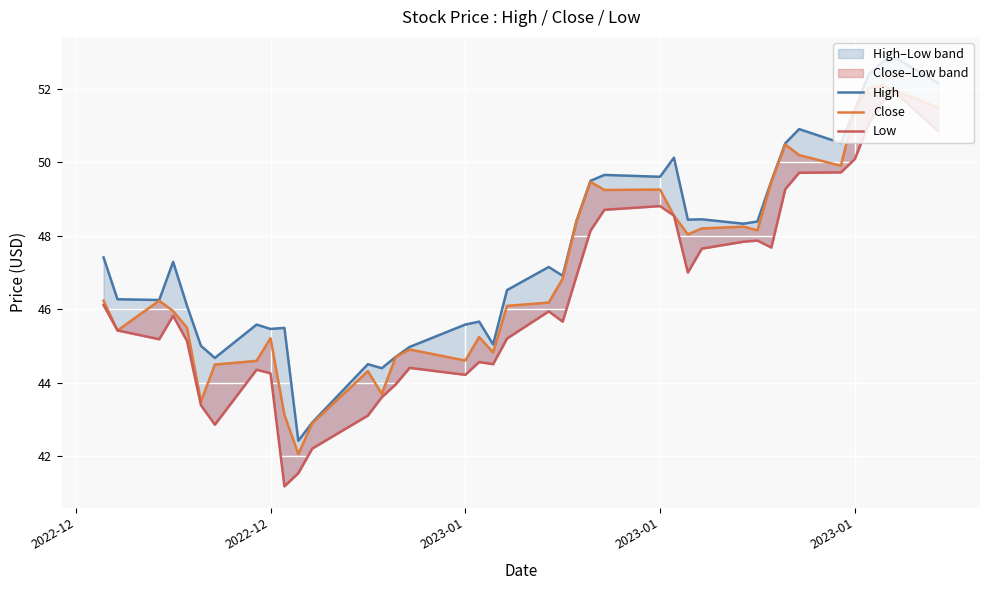

What is the value of the Close point at the 18th from the left?

45.2